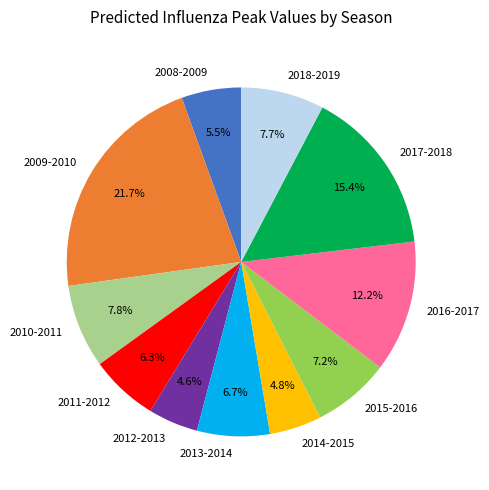

Is it true that 2015-2016 is 1% of the pie?

False